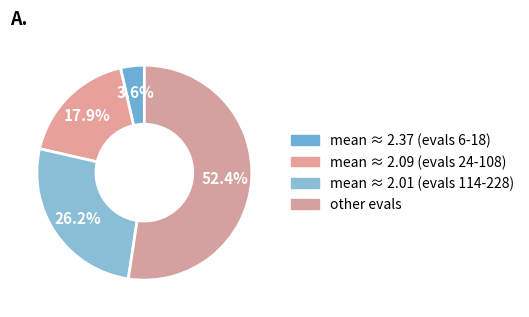

How many segments does this pie chart have?

4